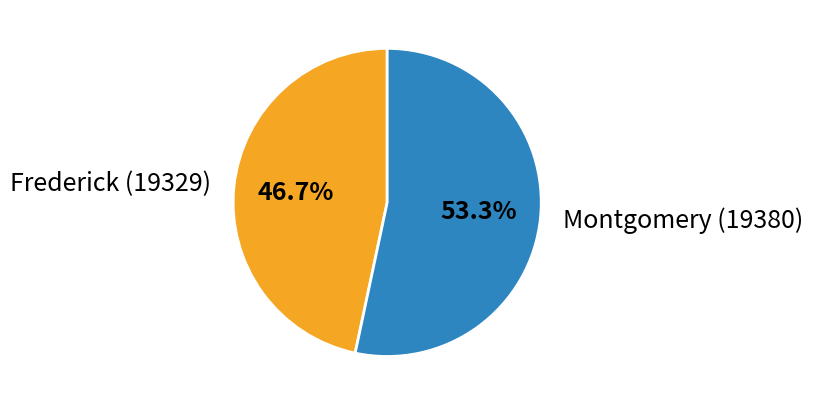

What is the largest slice in the pie chart?

Montgomery (19380)